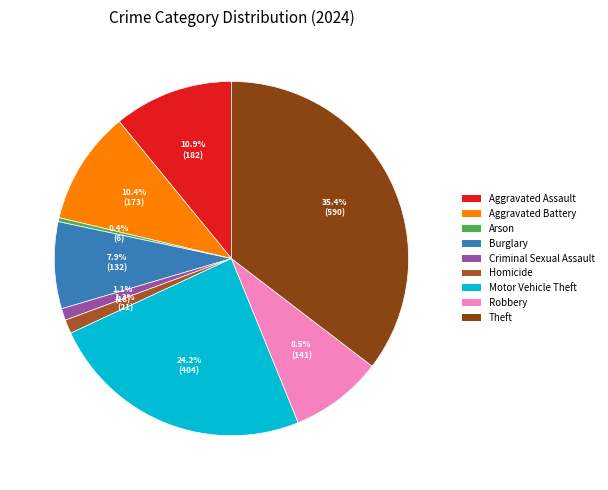

Which slice is the largest?

Theft